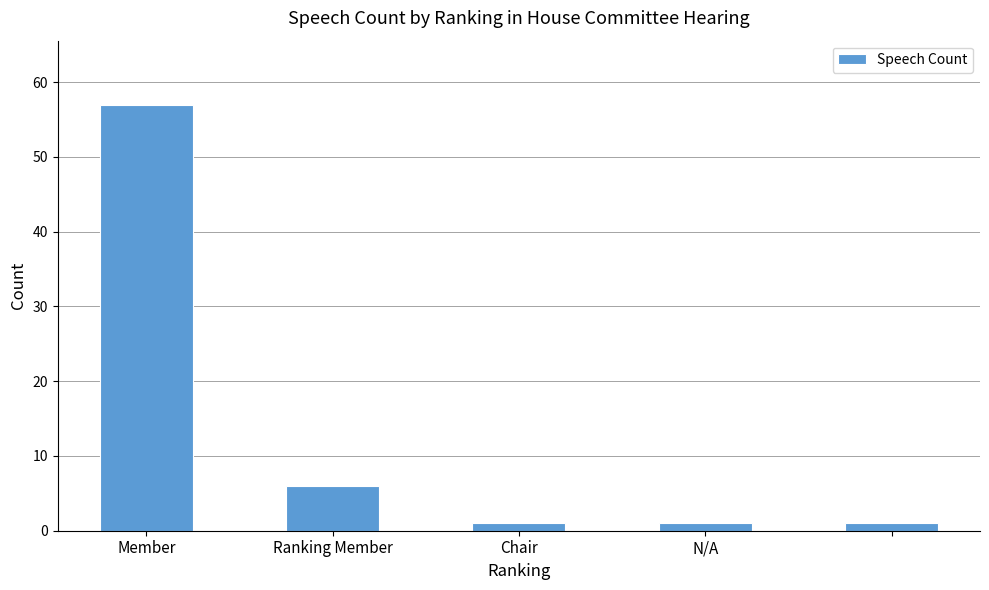

What is the maximum value shown in the chart?

57